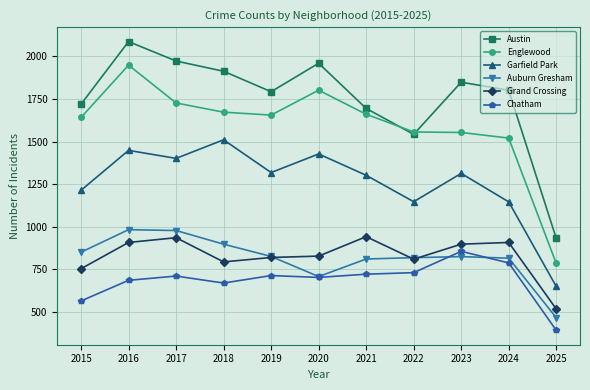

True or false: Chatham and Austin intersect in this chart.

False